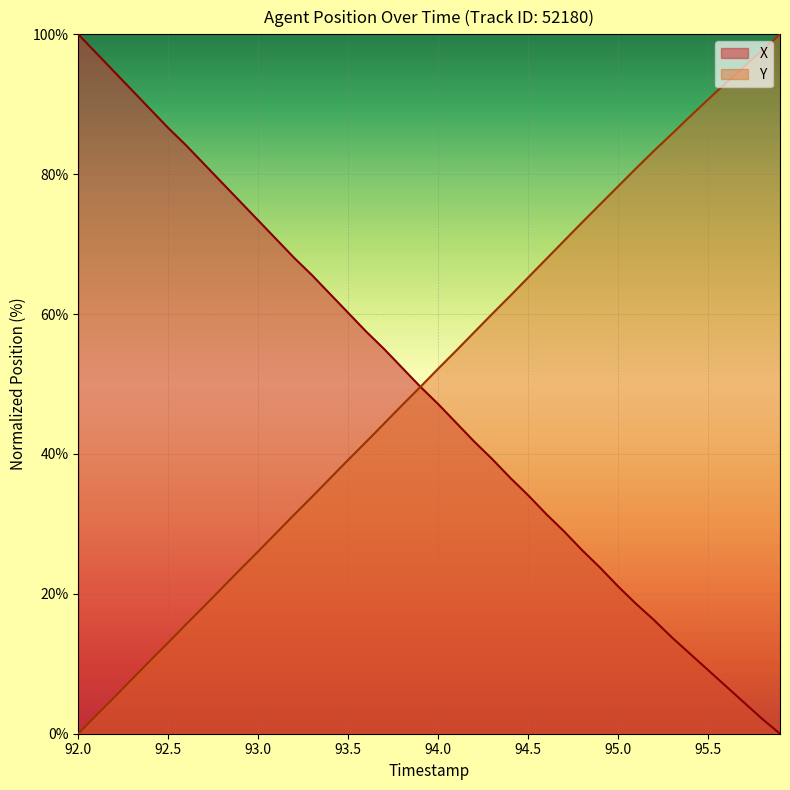

True or false: X has more than 1 interior local peaks.

False